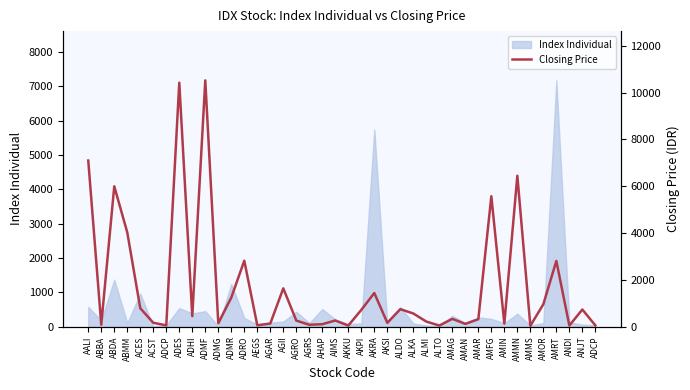

Reading left to right, list all the values displayed in this chart.

7100	85	6000	4030	790	169	57	10425	452	10525	148	1245	2820	62	135	1640	262	83	107	266	50	720	1440	166	750	565	220	50	336	121	320	5575	132	6450	39	960	2810	50	735	57